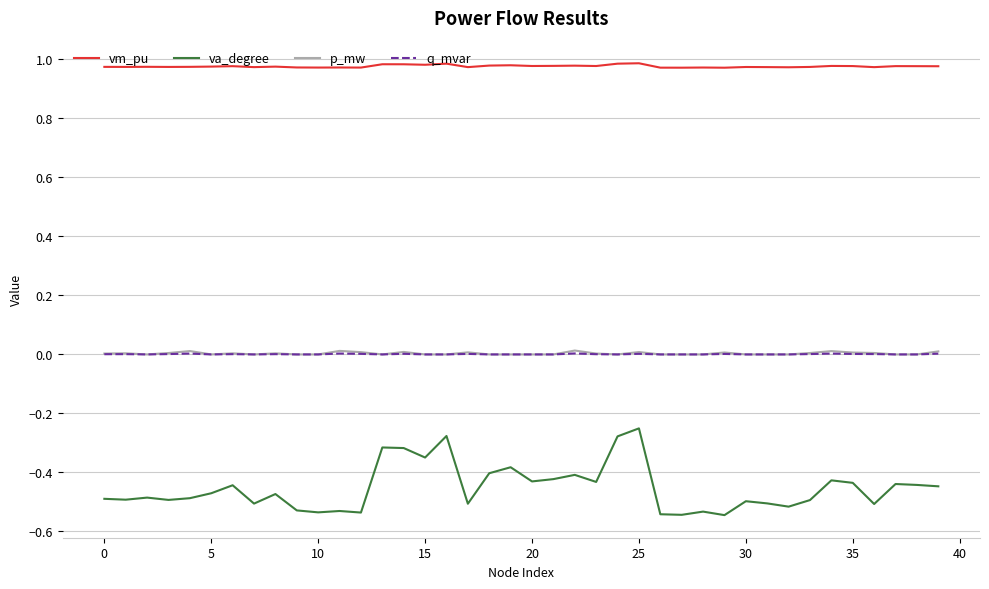

Which series has the largest range (max minus min)?

va_degree